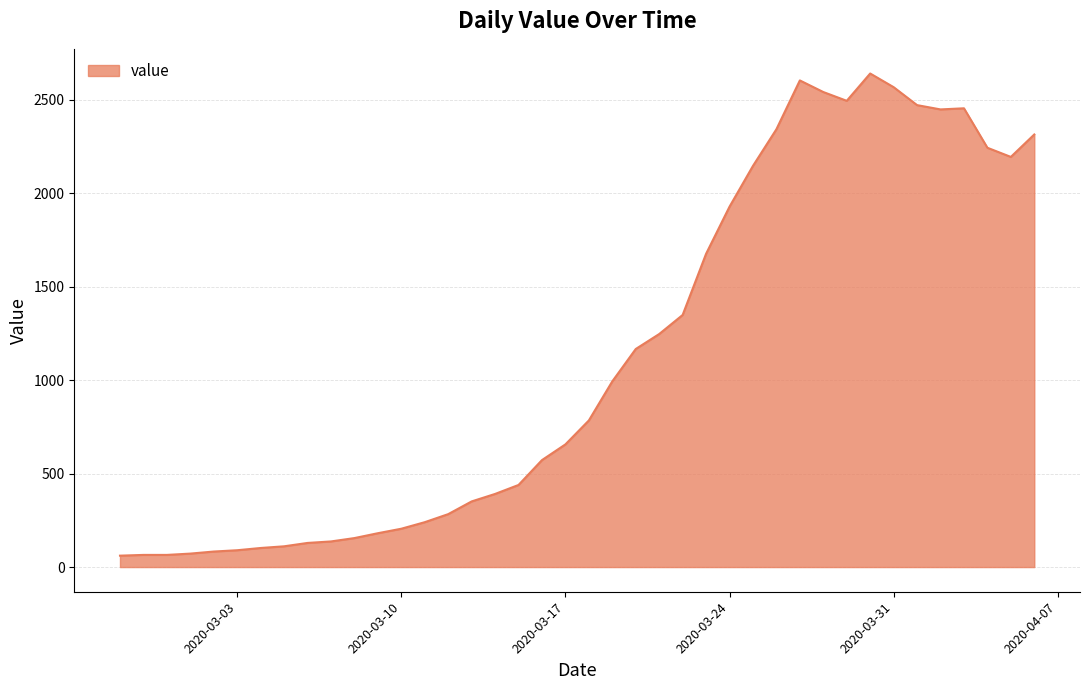

What is the greatest value displayed?

2639